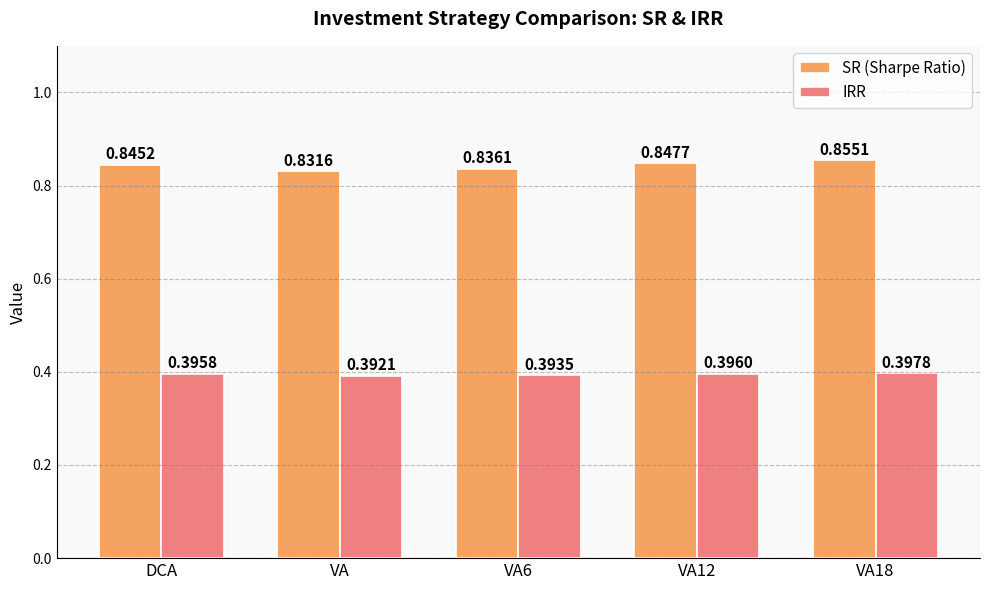

List the labels in order of IRR value, largest first.

VA18, VA12, DCA, VA6, VA